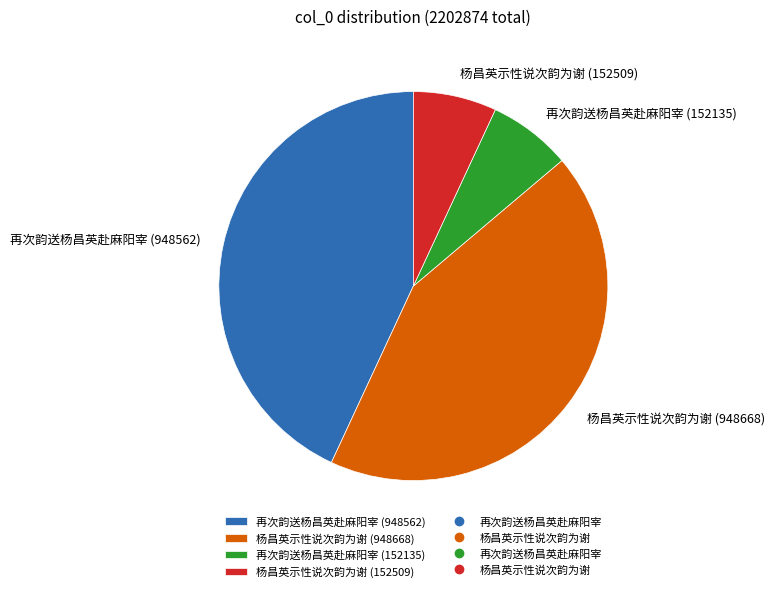

What is the ratio of the value at 杨昌英示性说次韵为谢 (948668) to the value at 再次韵送杨昌英赴麻阳宰 (948562)?

1.0